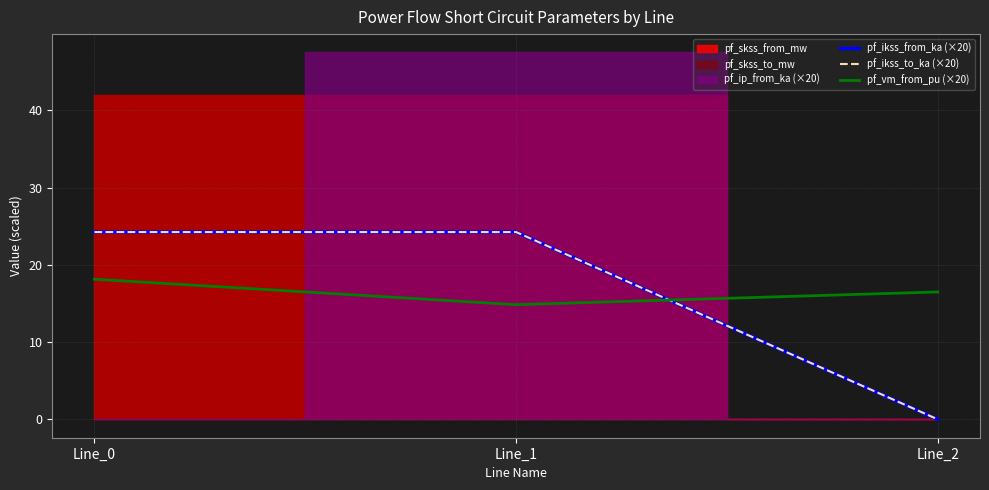

What is the value of the pf_vm_from_pu (×20) point at the 2nd from the left?

14.8